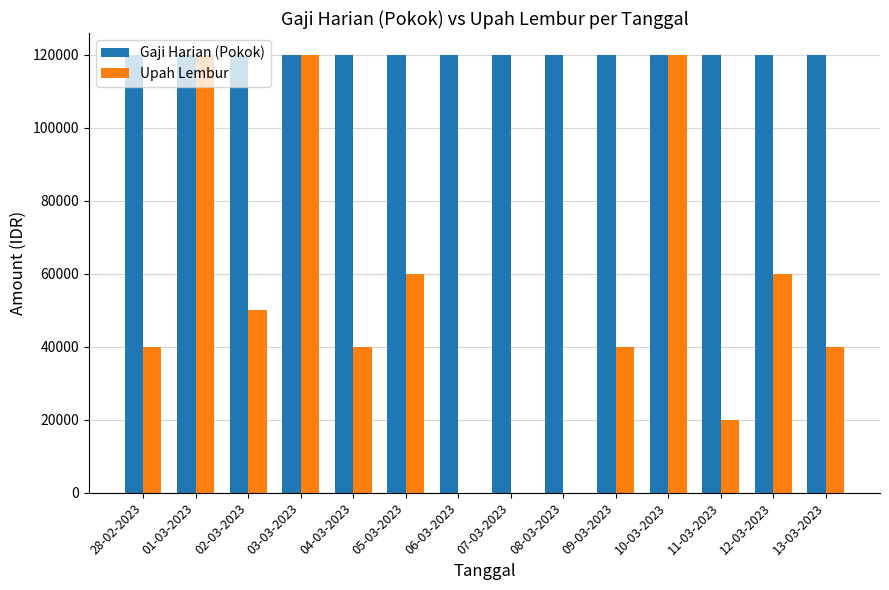

What is the maximum value for Upah Lembur?

120000